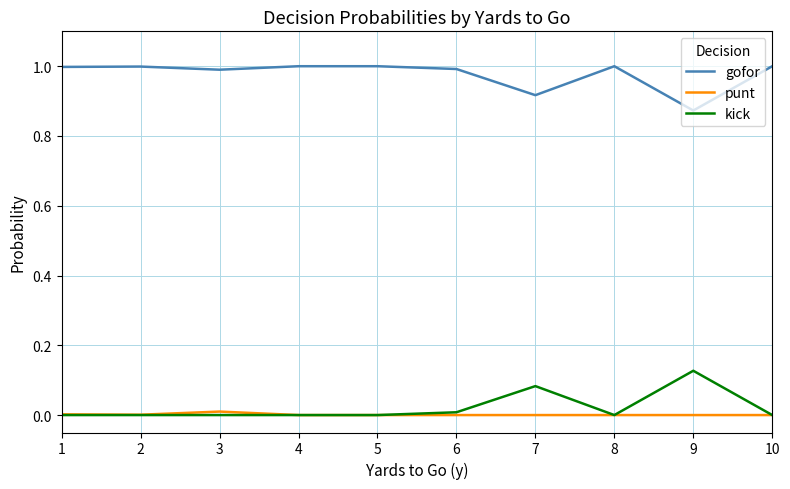

How many lines are shown in the chart?

3